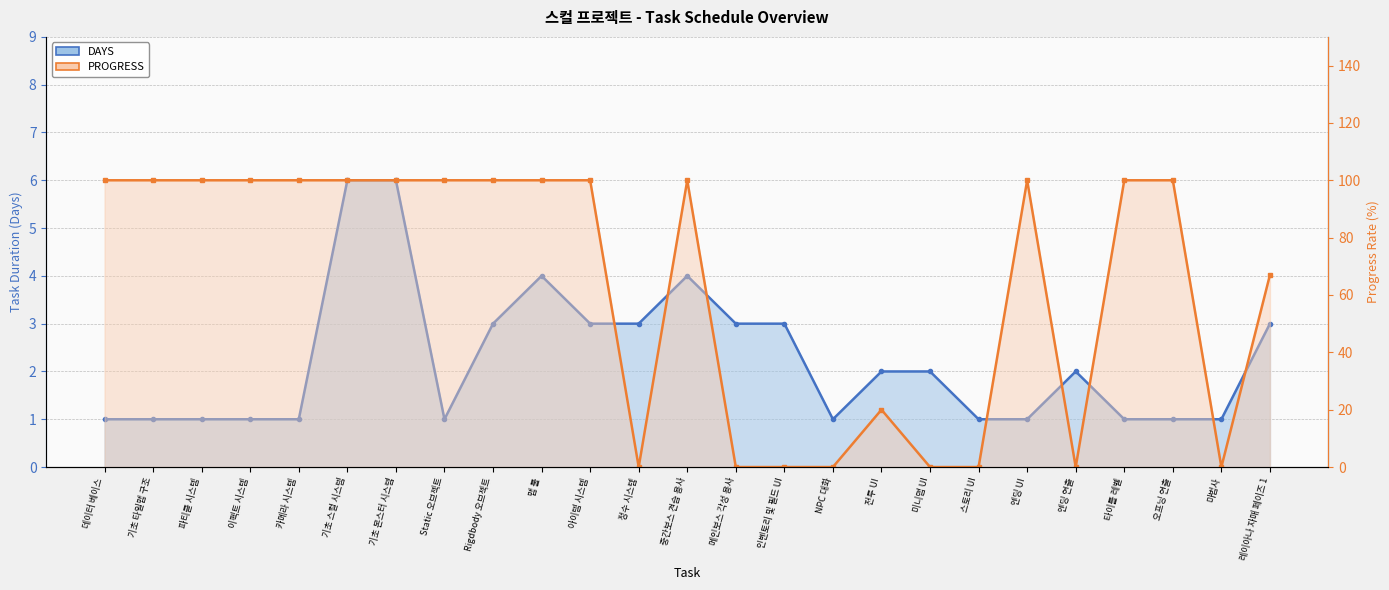

At 데이터 베이스, list the series in order from smallest to largest.

DAYS, PROGRESS